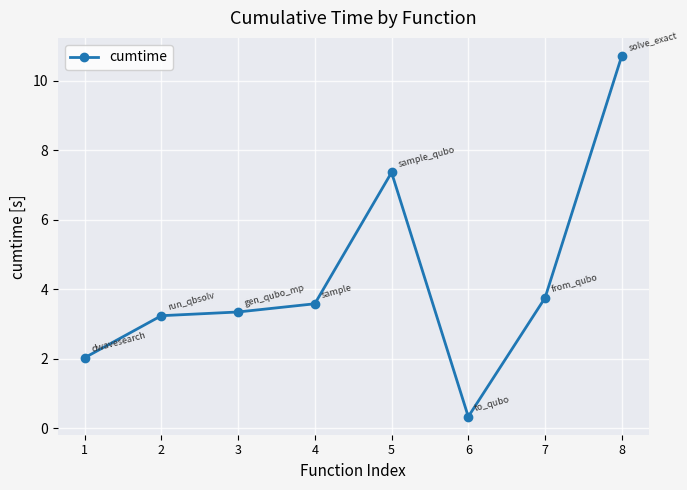

How many data points are less than 3?

2